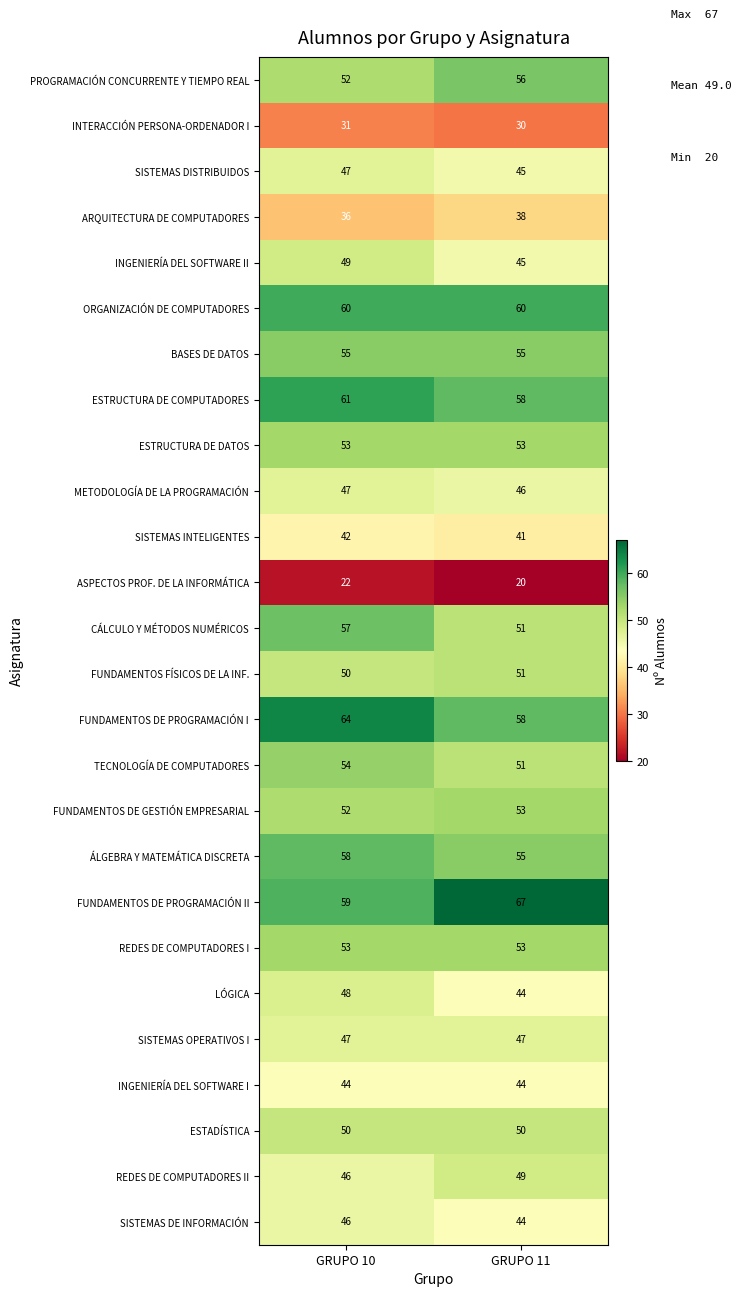

List the labels in order of SISTEMAS INTELIGENTES value, smallest first.

GRUPO 11, GRUPO 10